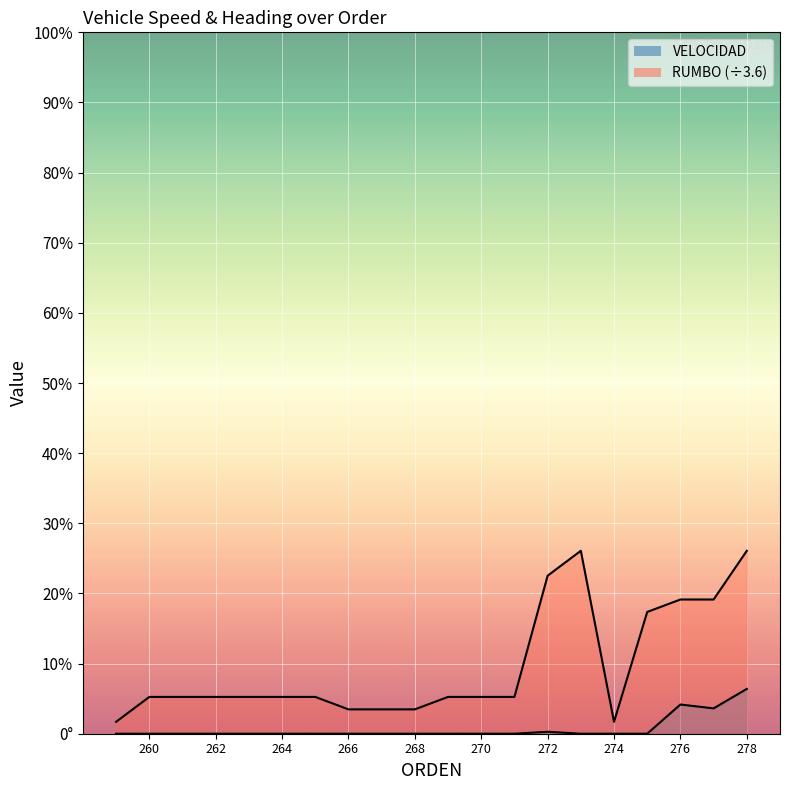

What is the difference between the highest and lowest values at 271?

18.9